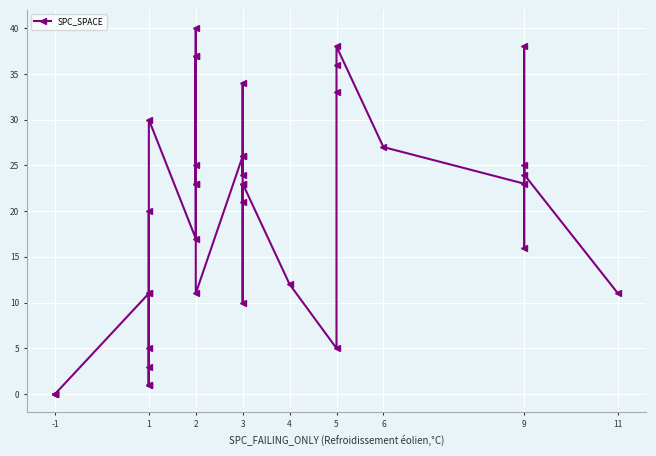

Reading left to right, transcribe all the data shown in this chart.

0	0	0	0	11	3	1	20	1	5	11	30	17	37	37	23	25	23	40	11	26	24	34	26	21	23	10	23	12	5	33	36	38	27	23	25	16	38	24	11